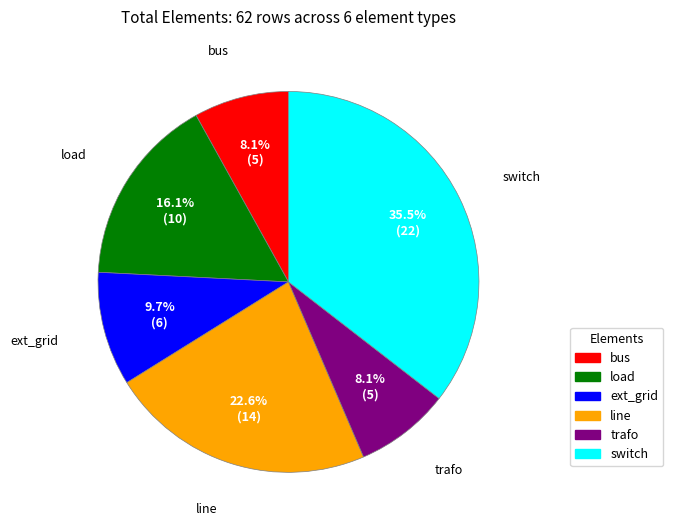

What is the largest slice in the pie chart?

switch